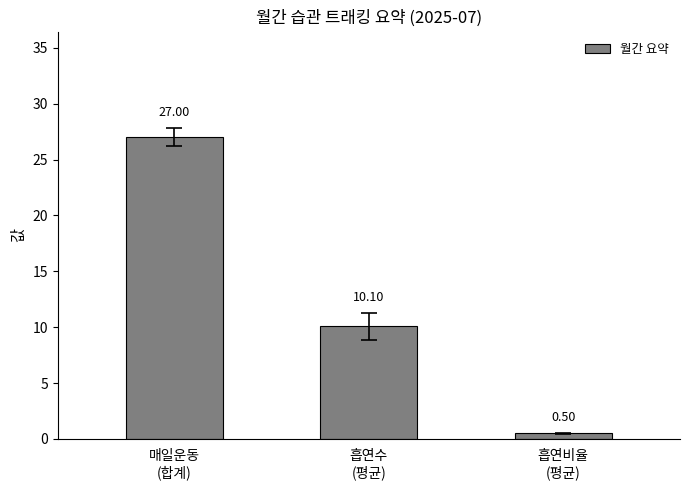

What is the label of the 1st bar from the right?

흡연비율
(평균)